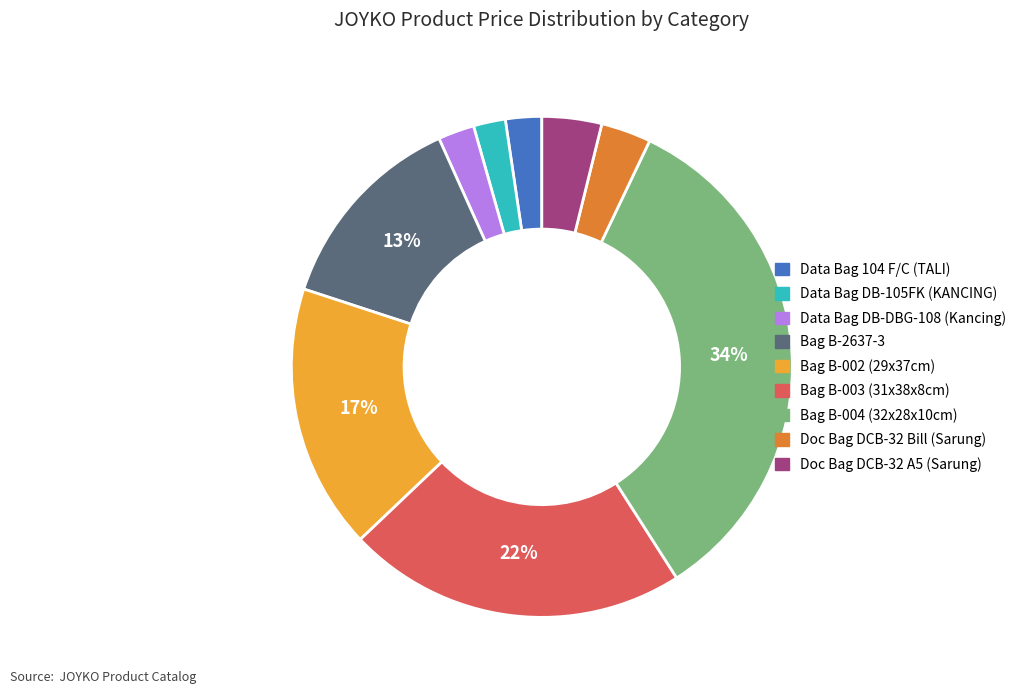

Count the number of slices in the pie.

9